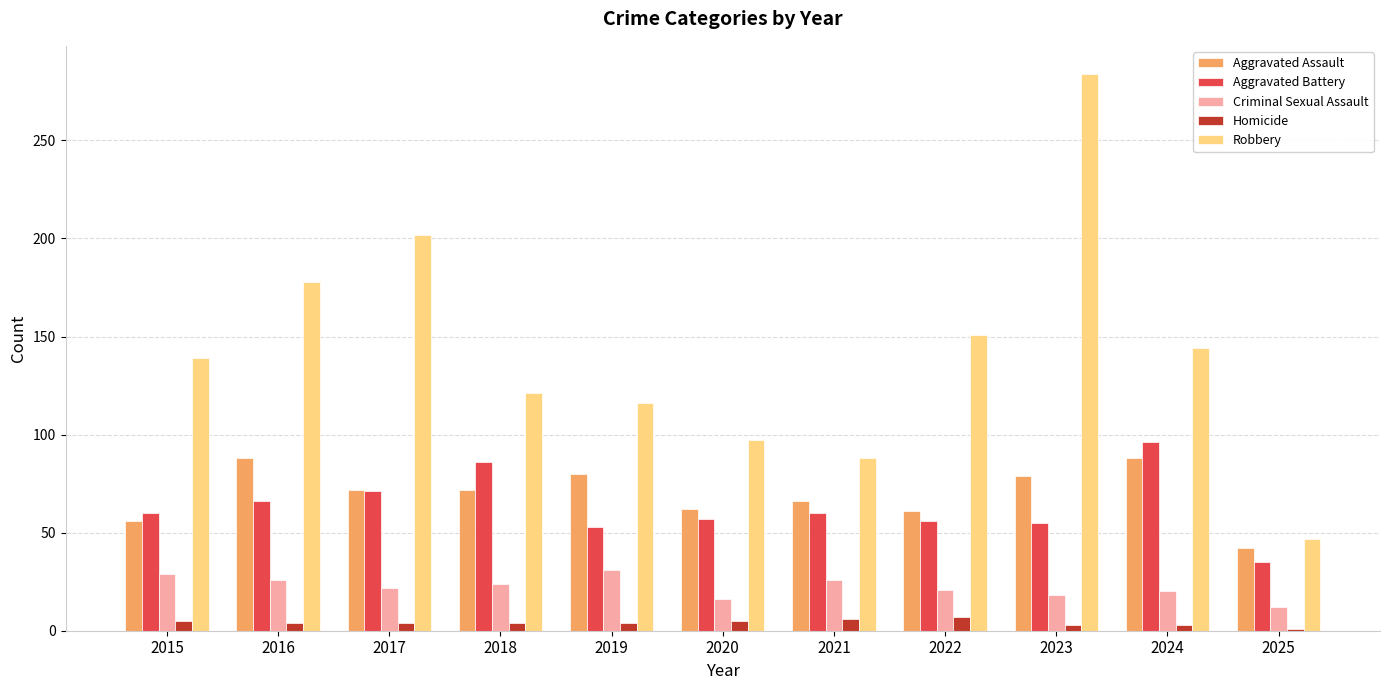

What are all the series names shown in the legend?

Aggravated Assault, Aggravated Battery, Criminal Sexual Assault, Homicide, Robbery